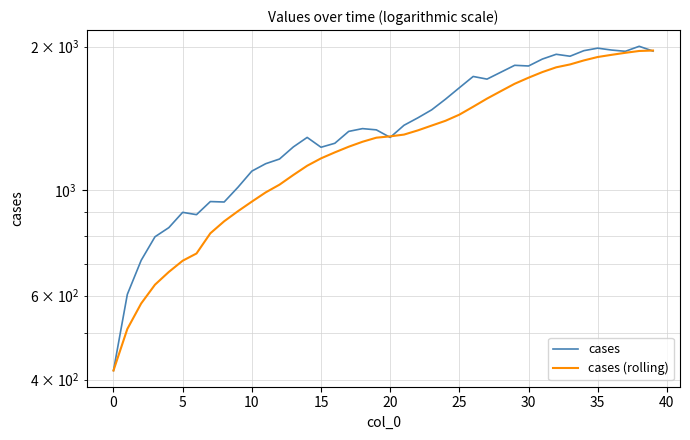

What is the difference between the maximum and minimum values in the cases (rolling) series?

1545.4